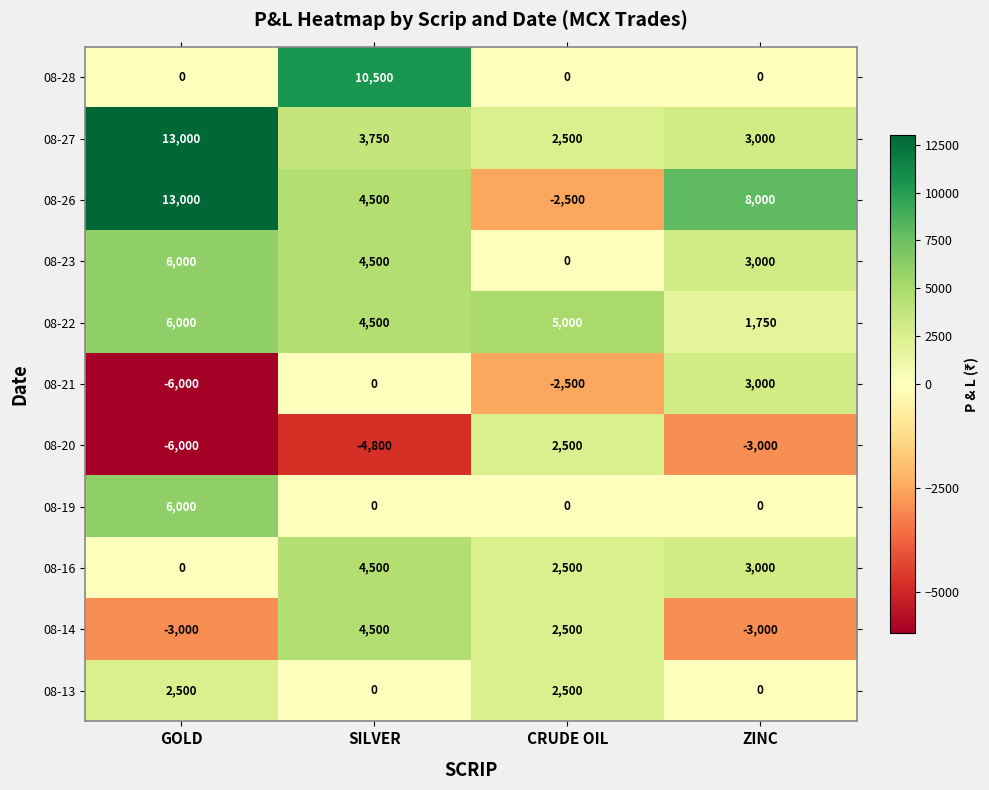

Is the value of 08-16 at GOLD greater than the value of 08-20 at CRUDE OIL?

No